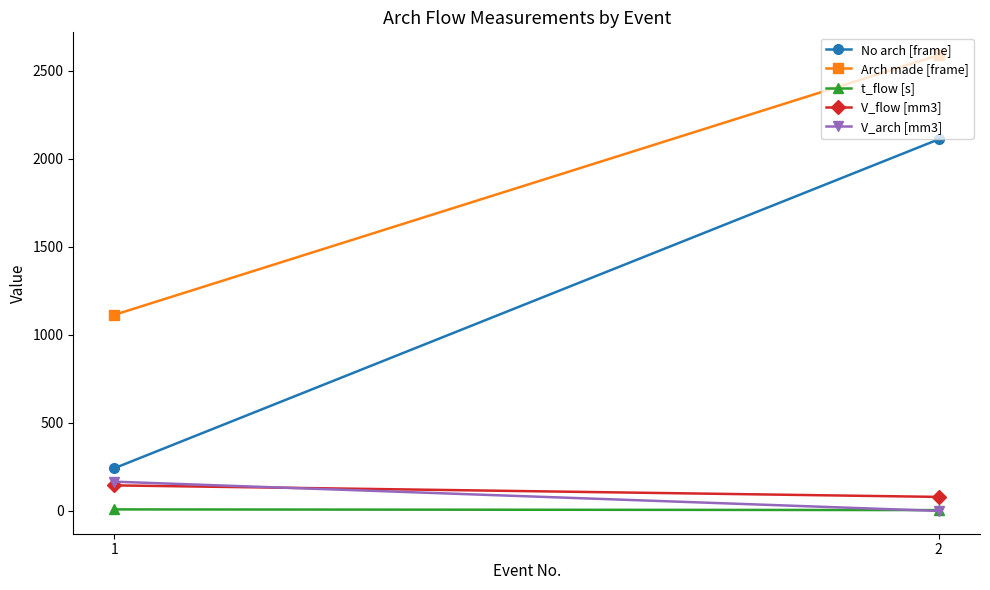

How many data points in V_flow [mm3] are less than 145?

1